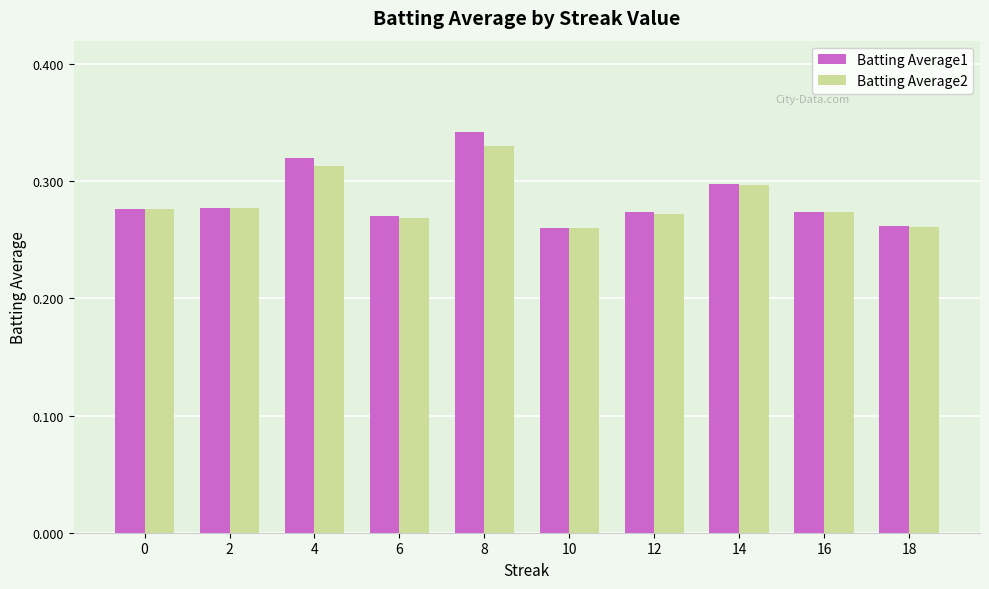

What is the total value across all series at 8?

0.7